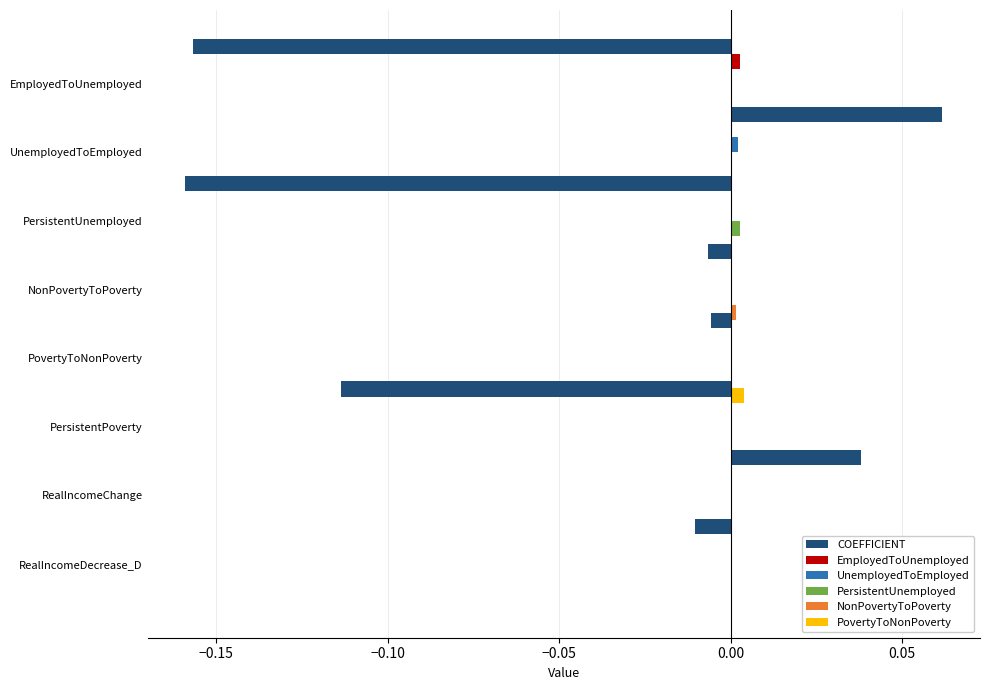

Count the number of data series in this chart.

6